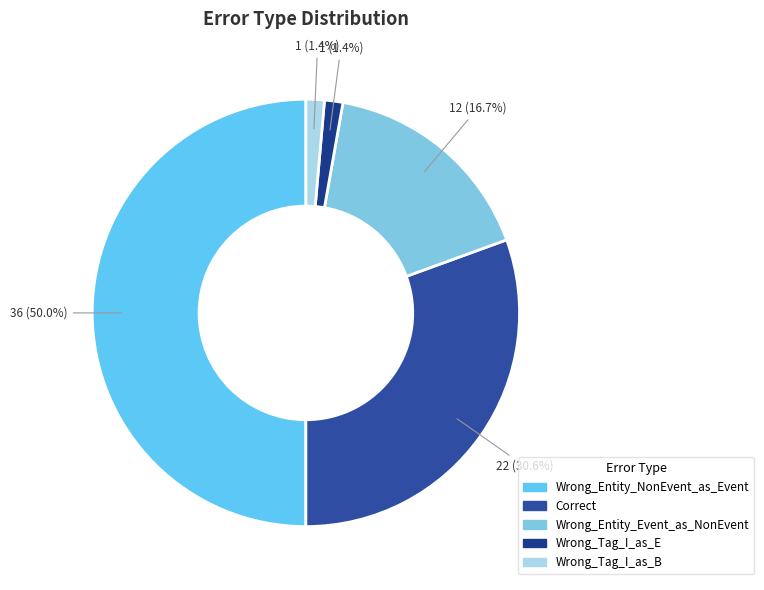

True or false: Wrong_Entity_Event_as_NonEvent accounts for 30% of the total.

False